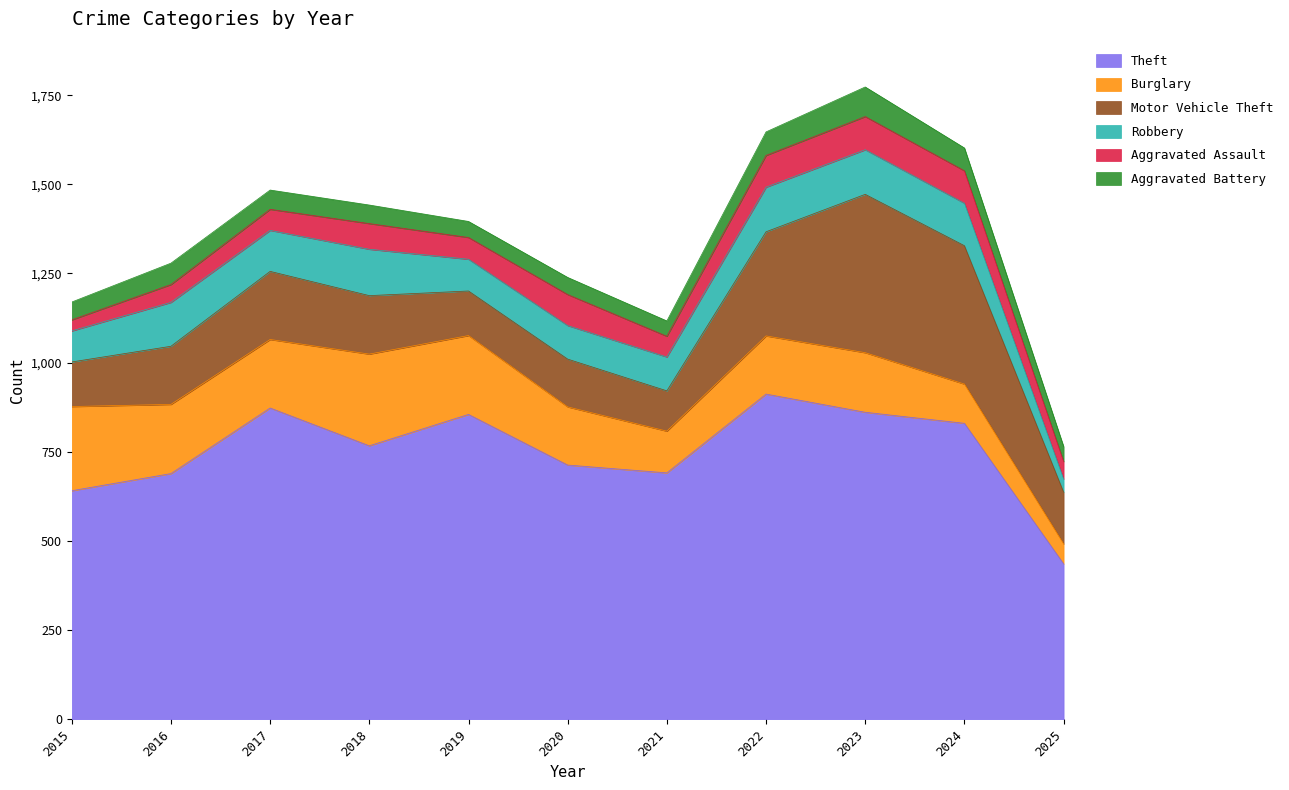

Which label corresponds to the largest value in the chart?

2022